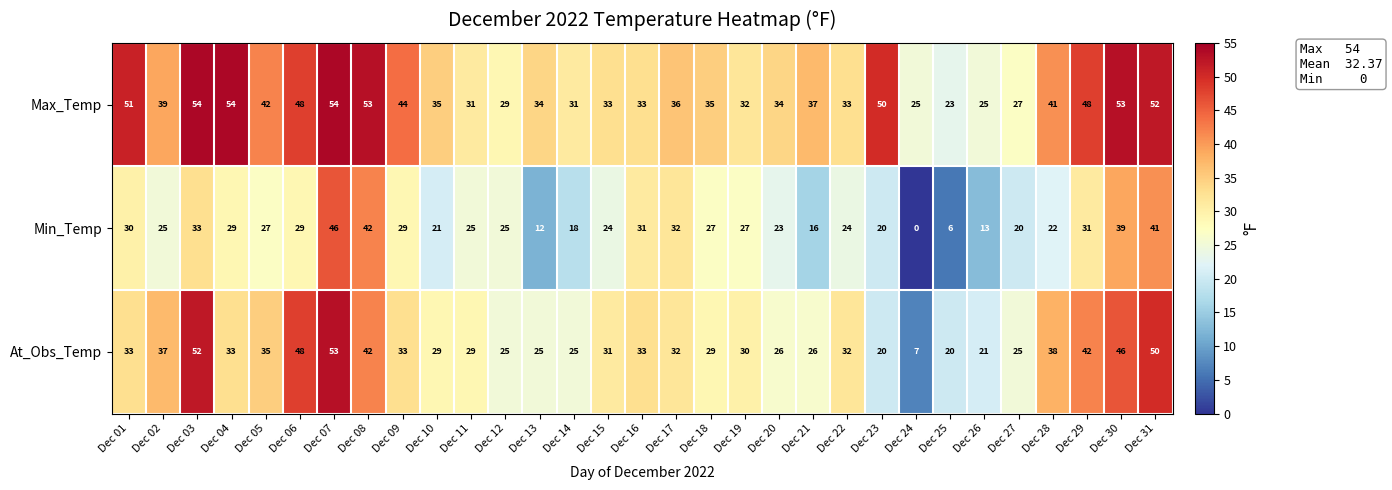

Is it true that Max_Temp equals 37 at Dec 21?

True